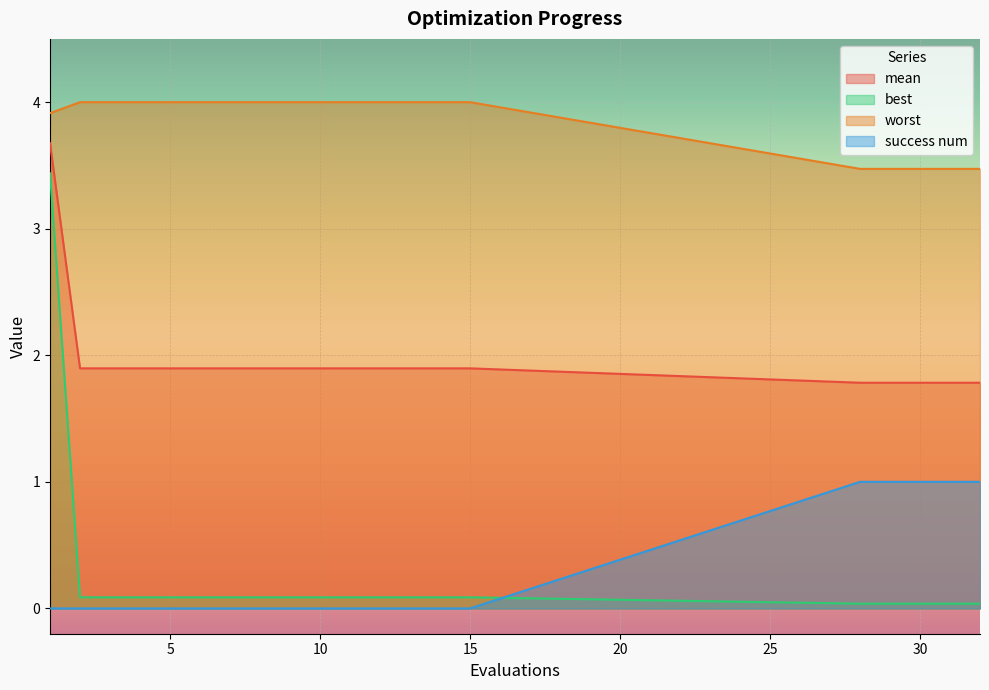

True or false: best and mean cross at least once.

False